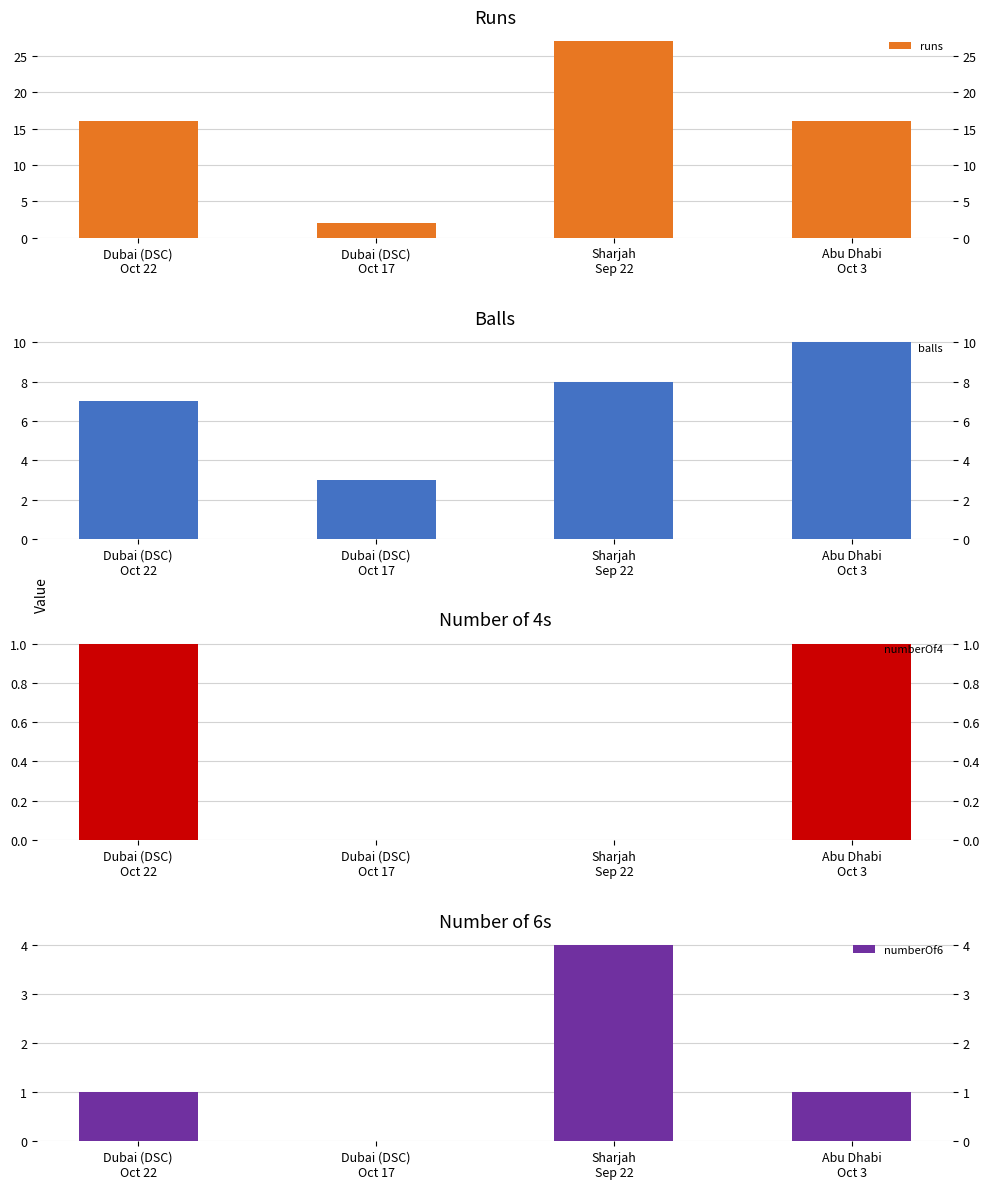

List the series in order of their peak value, lowest first.

numberOf4, numberOf6, balls, runs